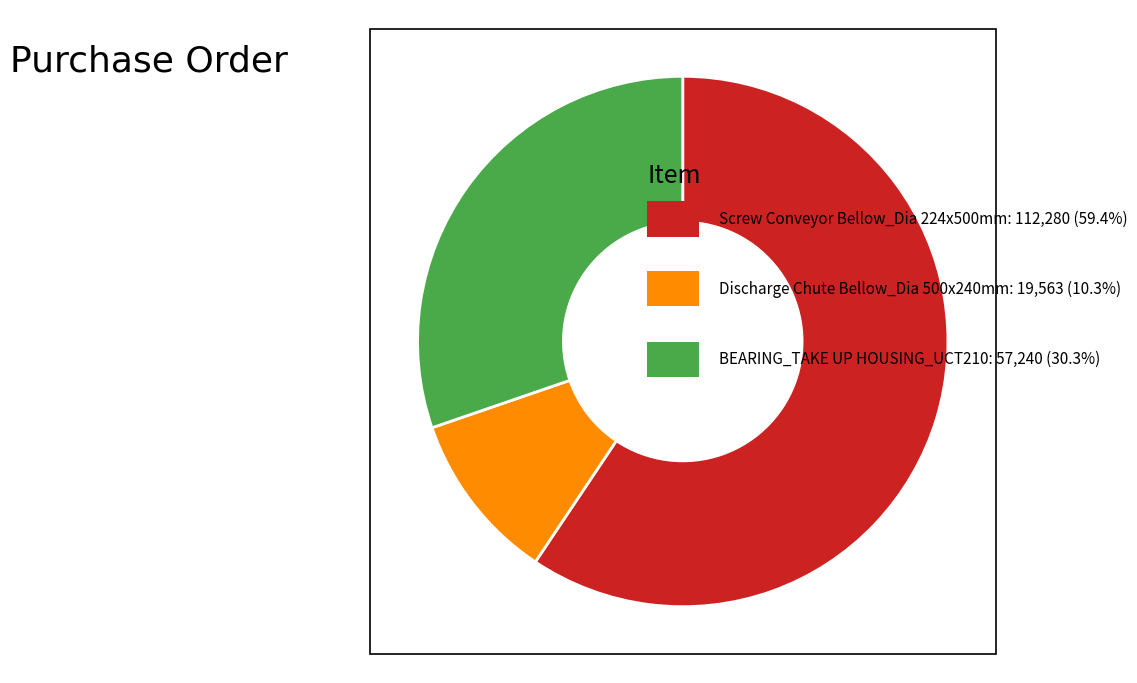

Is there any slice that represents more than half of the pie?

Yes